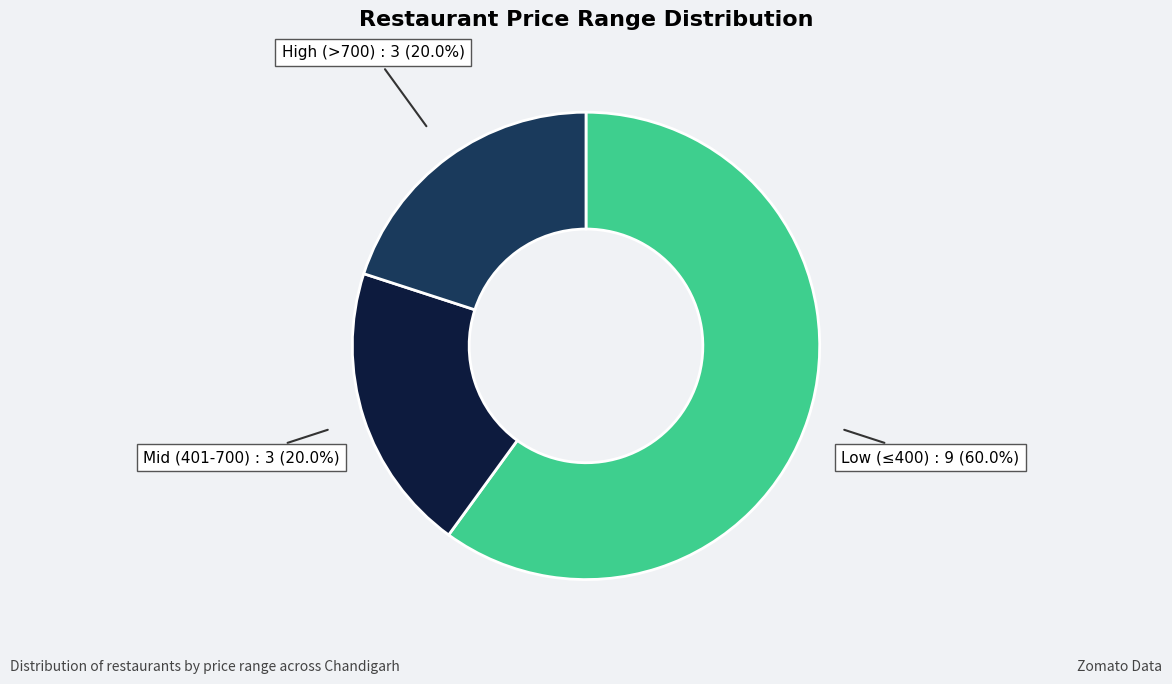

Is there any slice that represents more than half of the pie?

Yes